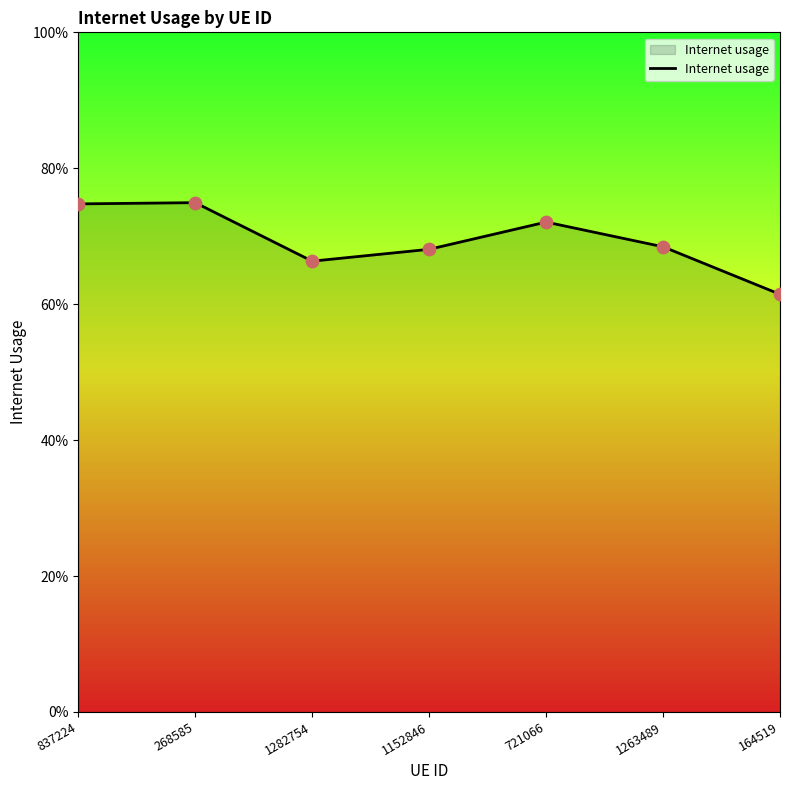

Between 1282754 and 268585, which is larger?

268585